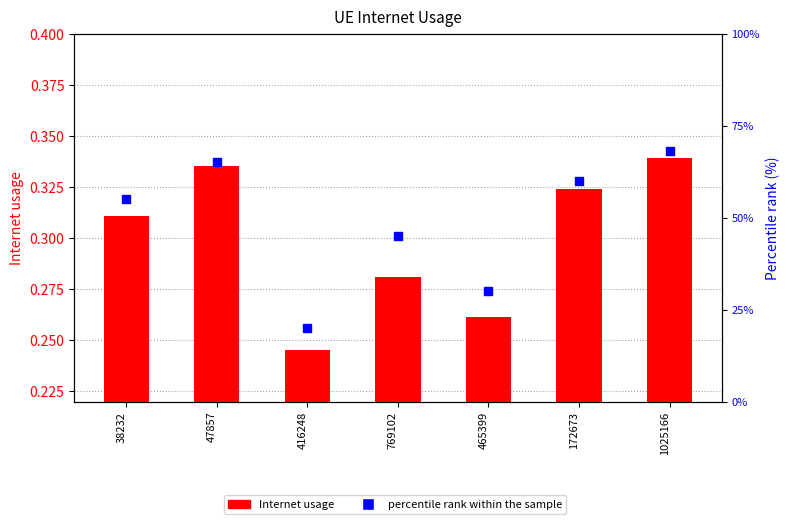

Is the value of percentile rank within the sample at 38232 greater than the value of Internet usage at 172673?

Yes